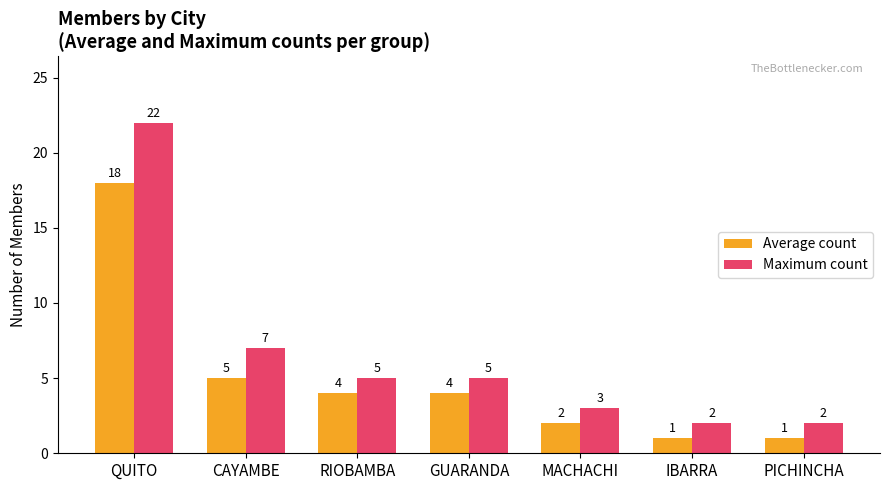

At CAYAMBE, list the series in order from largest to smallest.

Maximum count, Average count